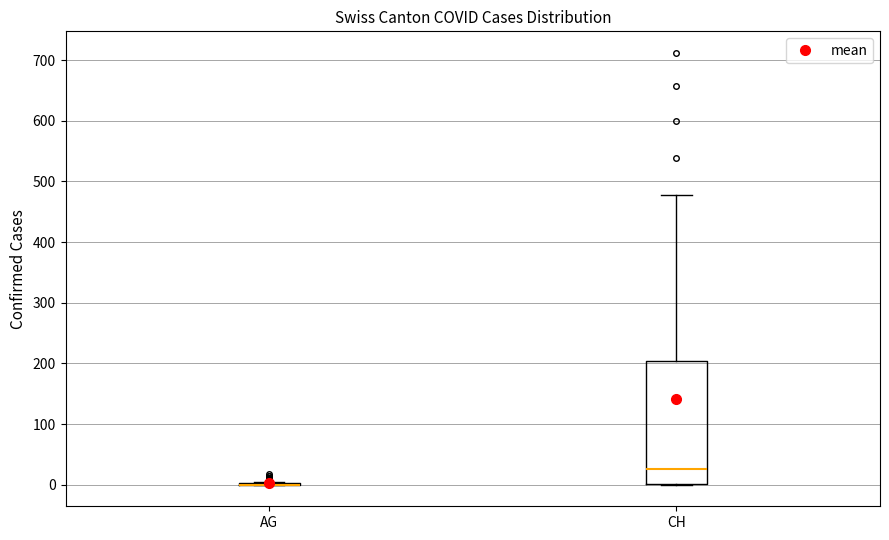

Reading left to right, read every box against the y-axis: the position of its median line, the range the box covers, and the ends of its whiskers. The values are not printed on the chart, so give them approximately, as read against the axis.

AG: box collapsed to a line at 0, whiskers 0 to 10
CH: median 30, box 0 to 200, whiskers 0 to 480